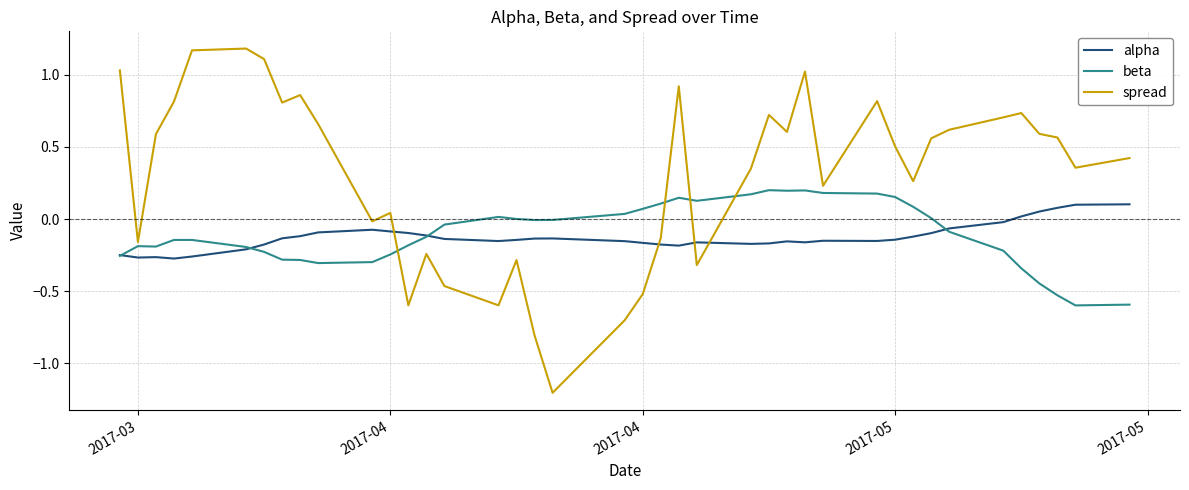

Which series has the largest total across all categories?

spread